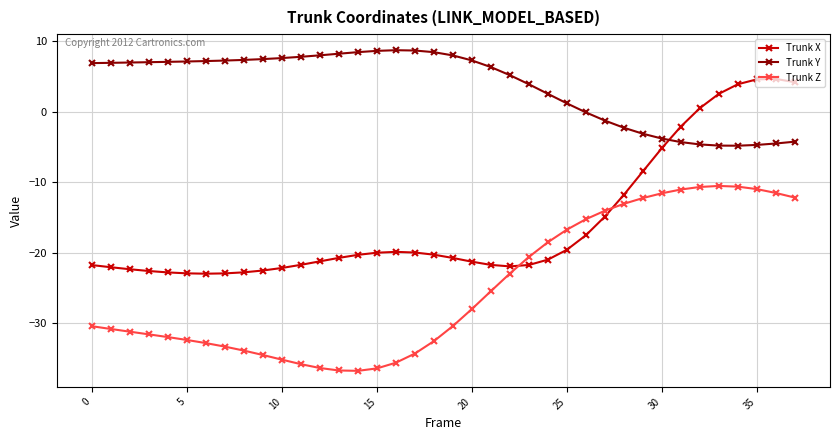

What is the lowest value of the Trunk Y series?

-4.8